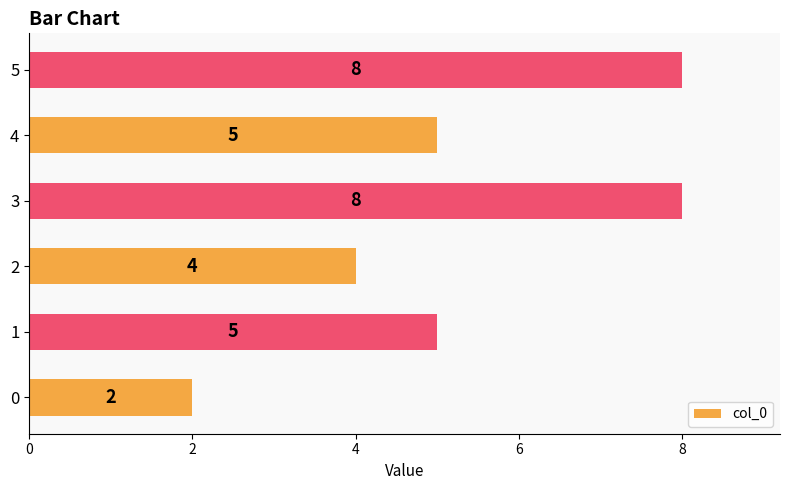

How many values are between 4 and 8?

5